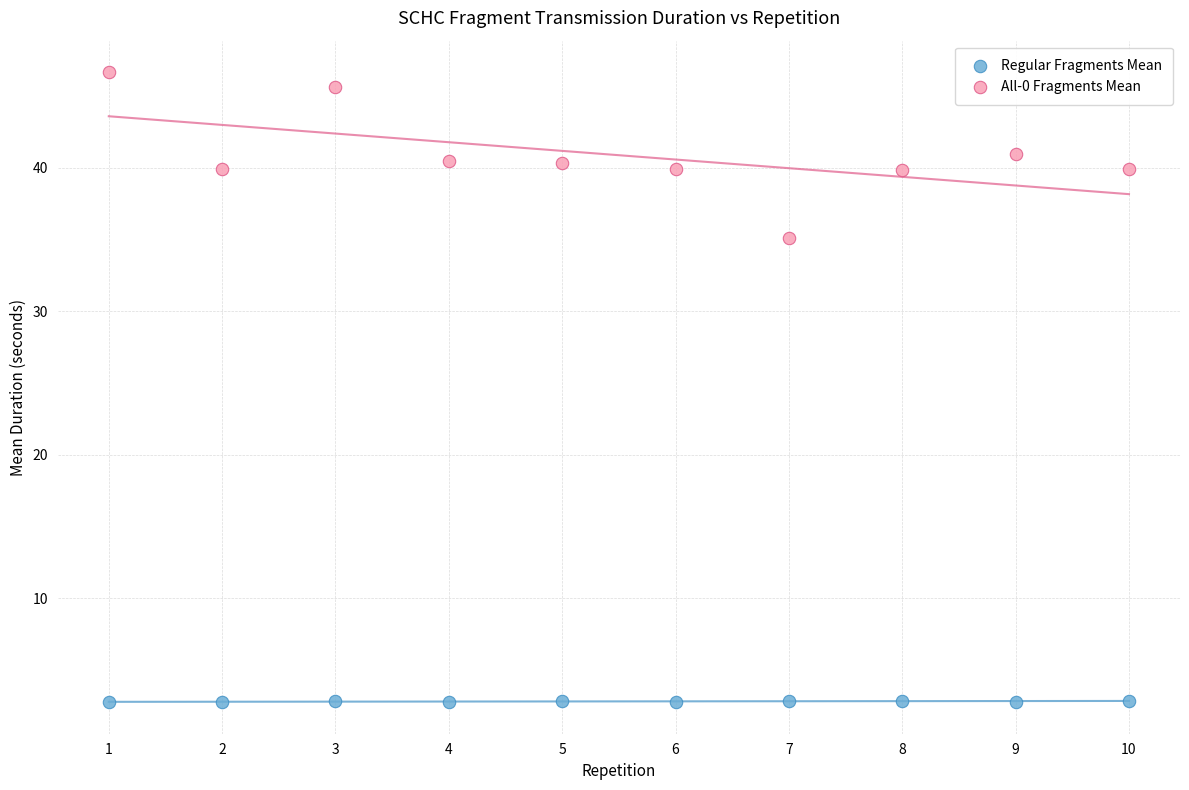

Across all series, what Y value is closest to 24?

35.1